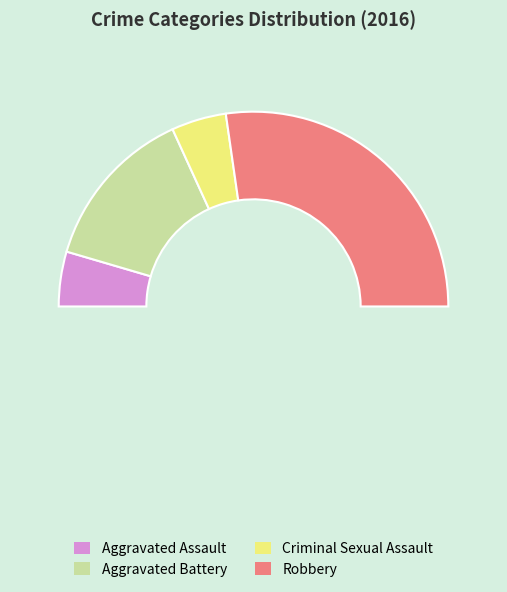

To the nearest percent, what is the difference between the Aggravated Assault and Robbery slice percentages?

45%